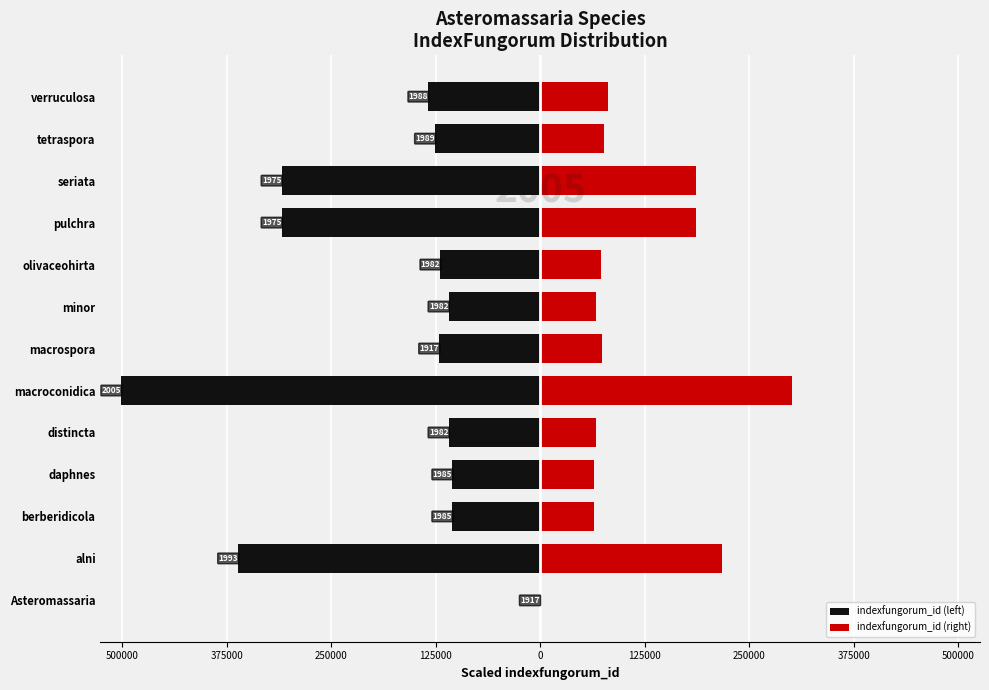

Does the chart contain stacked bars?

No